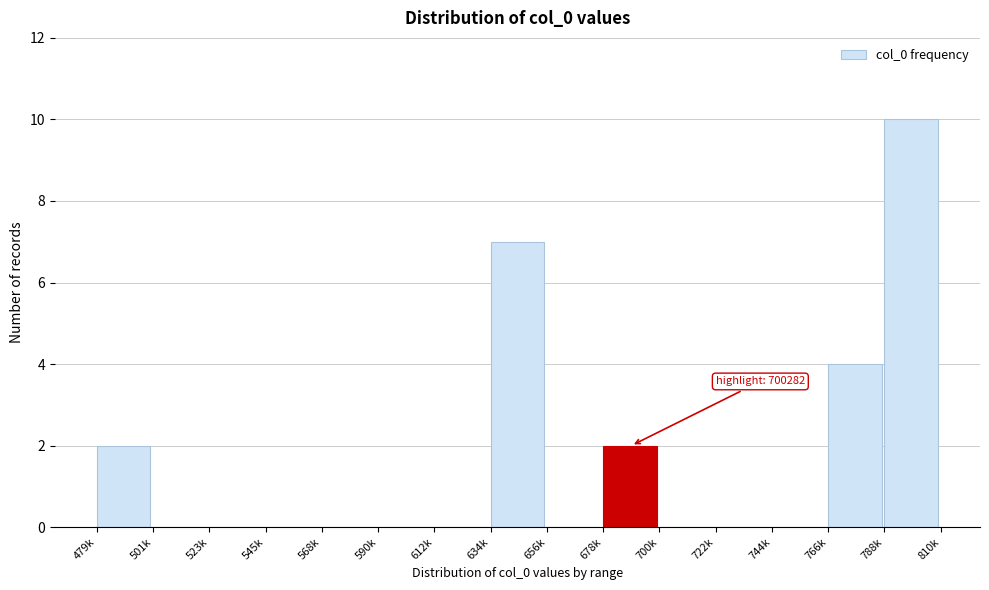

Reading left to right, extract all data points from this chart.

479k=2	501k=0	523k=0	545k=0	568k=0	590k=0	612k=0	634k=7	656k=0	678k=2	700k=0	722k=0	744k=0	766k=4	788k=10